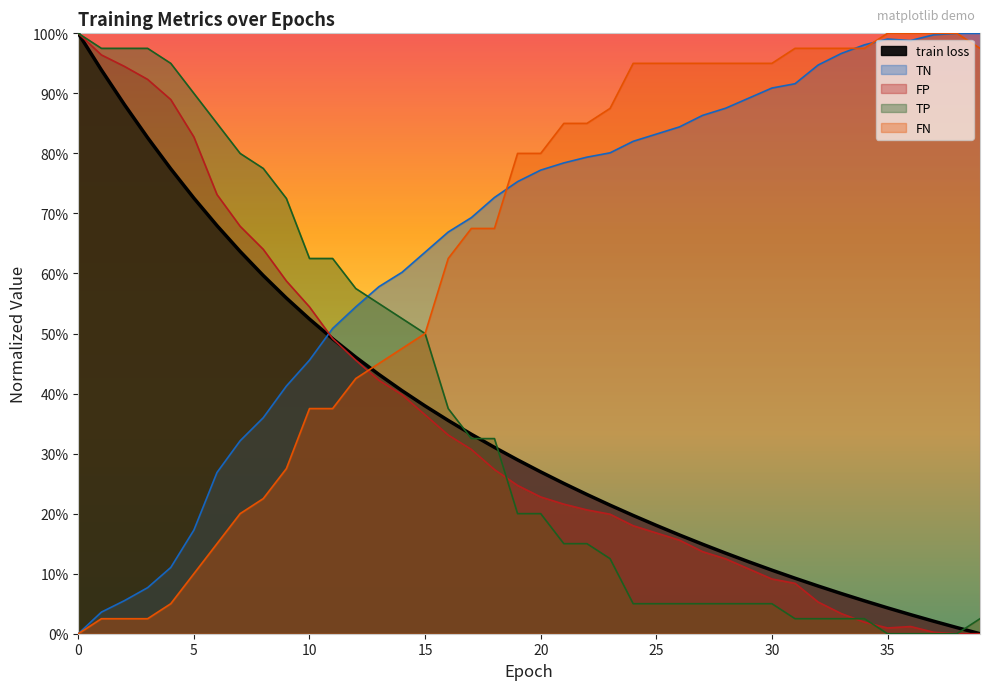

True or false: TN and train loss intersect in this chart.

True